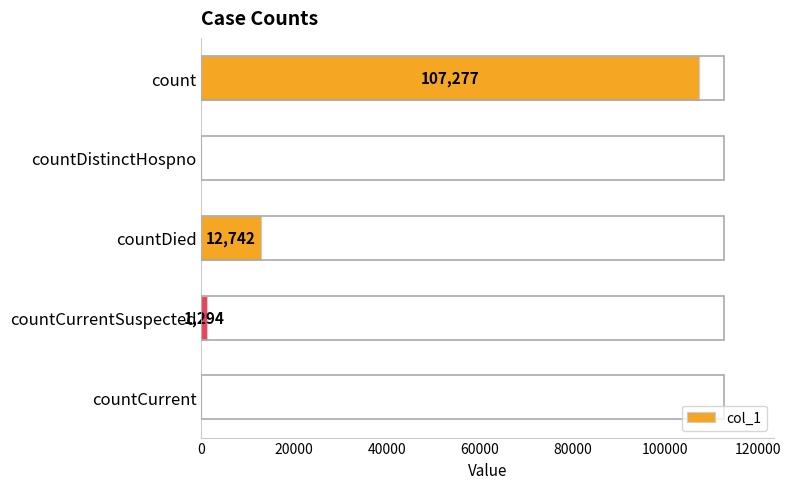

The value at count is 160141. True or false?

False